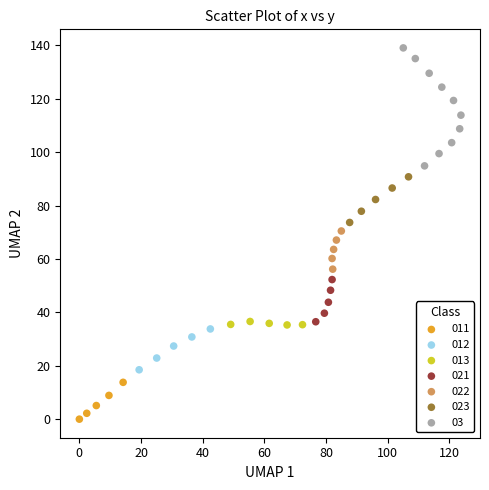

Which series has the largest Y range (max minus min)?

03